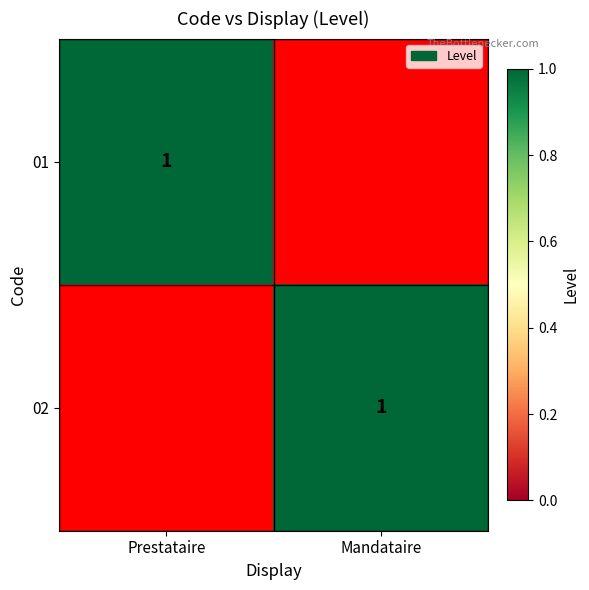

The 02 series shows 0 at Mandataire. True or false?

False